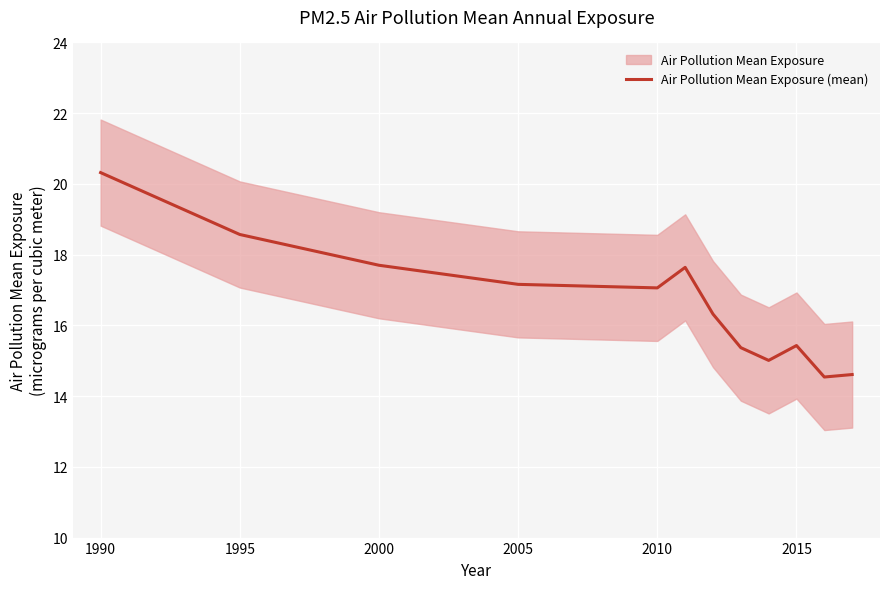

The Air Pollution Mean Exposure (mean) series shows 30.0 at 1995. True or false?

False